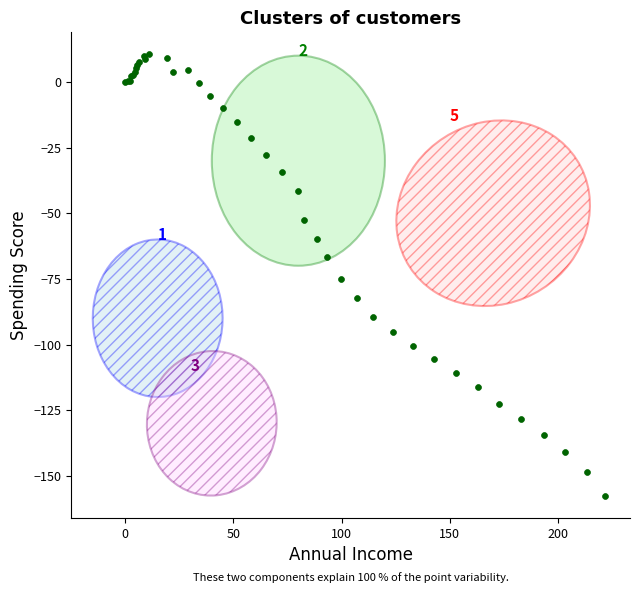

What Y value in the scatter plot is closest to -73?

-75.0